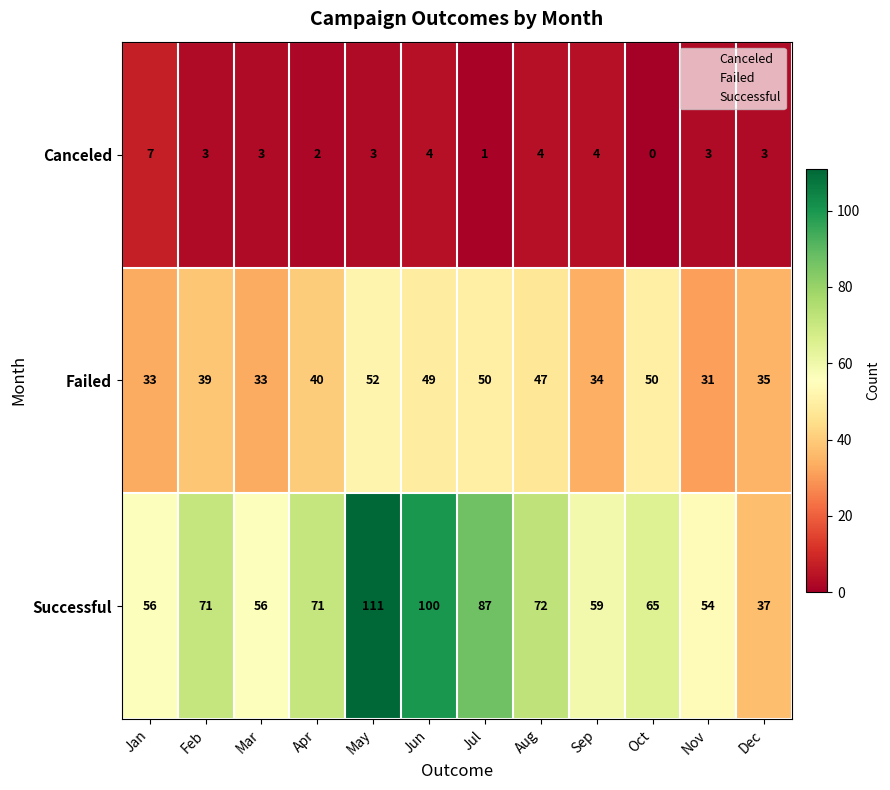

At which label is Failed closest to 41?

Apr